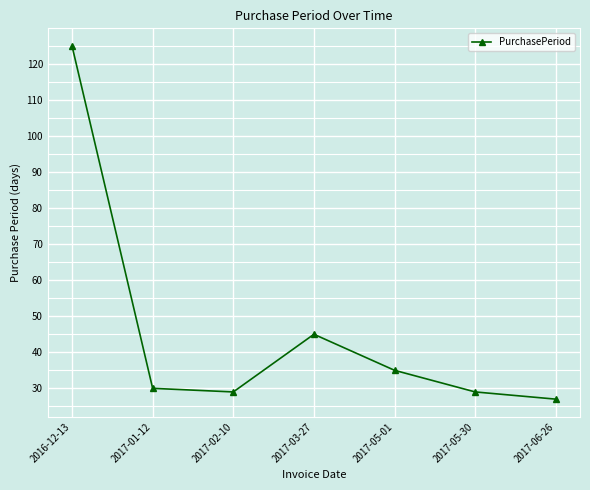

What is the sum of all values?

320